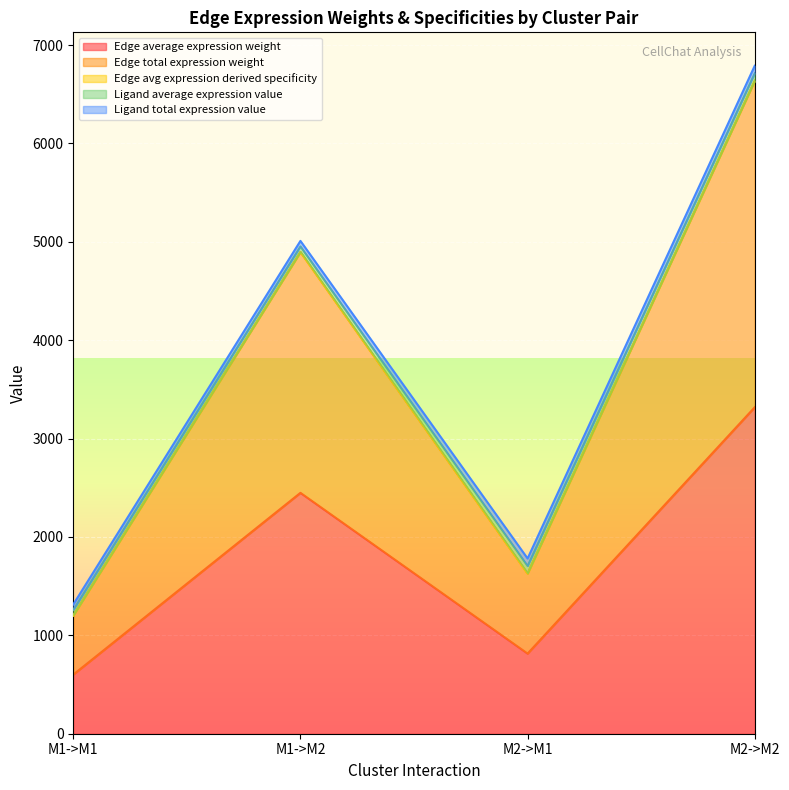

What is the minimum value shown in the chart?

600.8